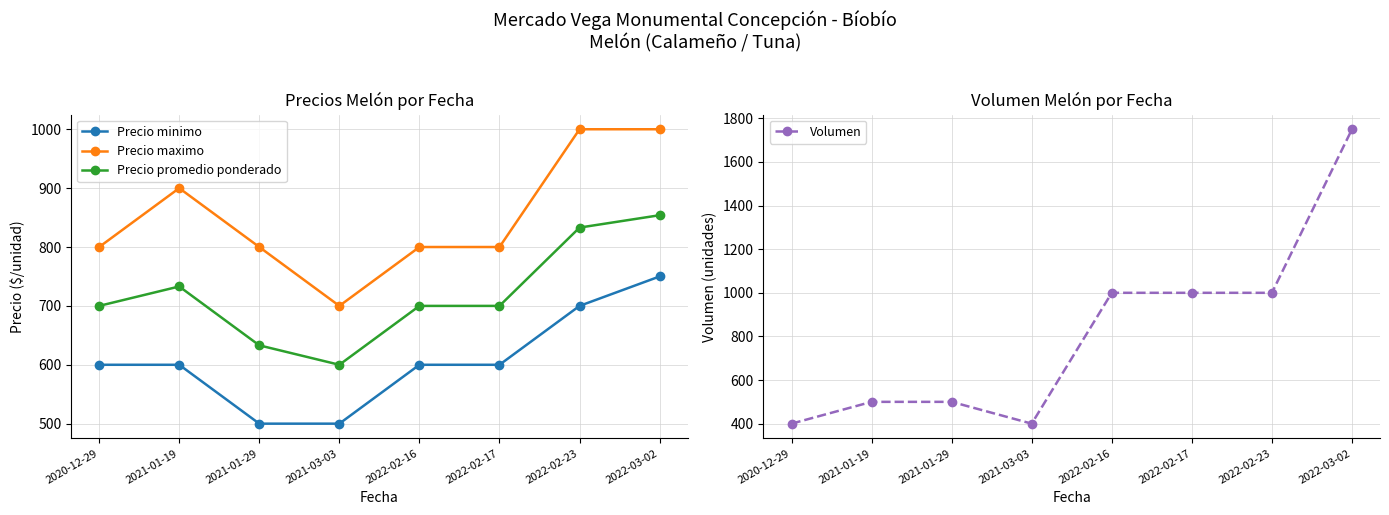

Between 2022-02-16 and 2021-01-29, which is larger?

2022-02-16